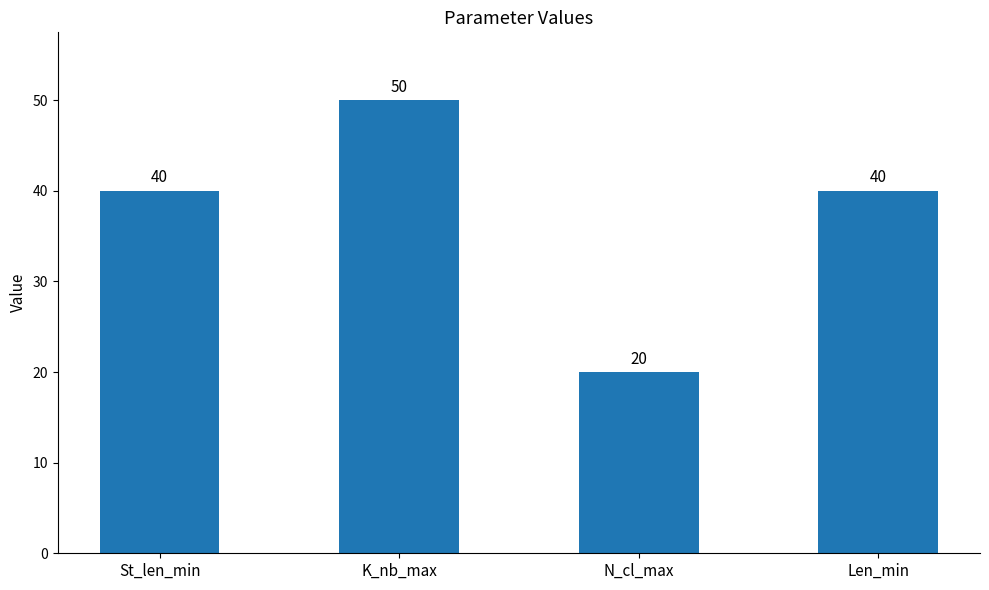

At which category does the chart reach its minimum across all series?

N_cl_max